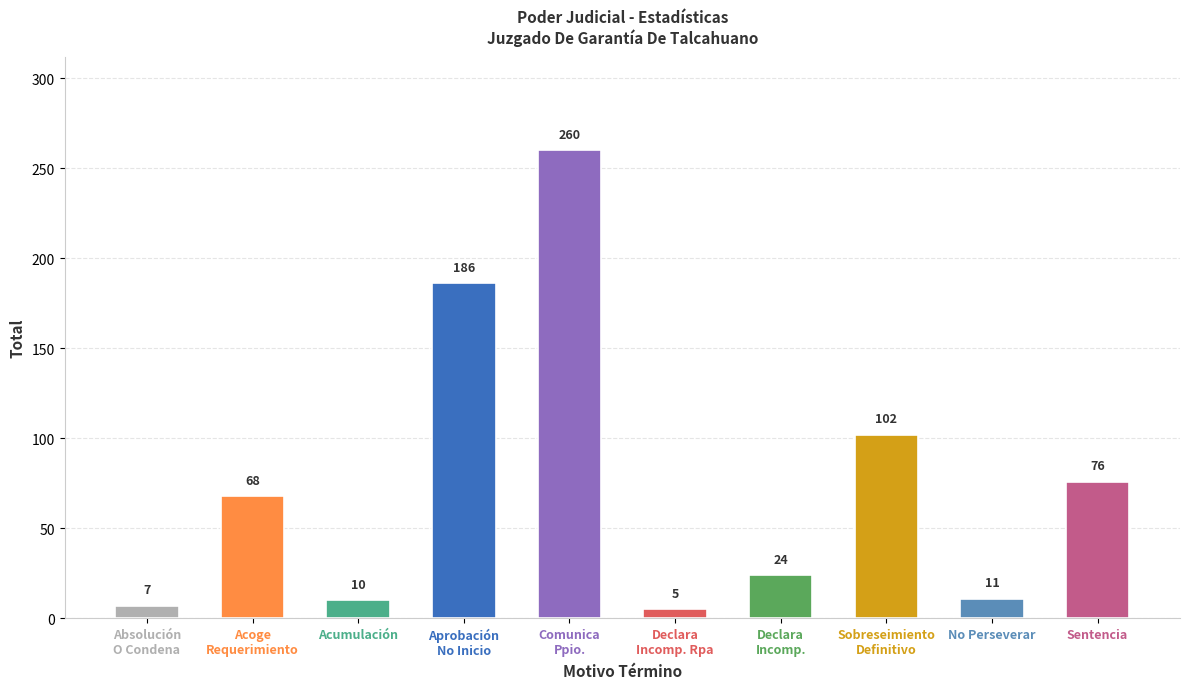

What is the greatest value displayed?

260